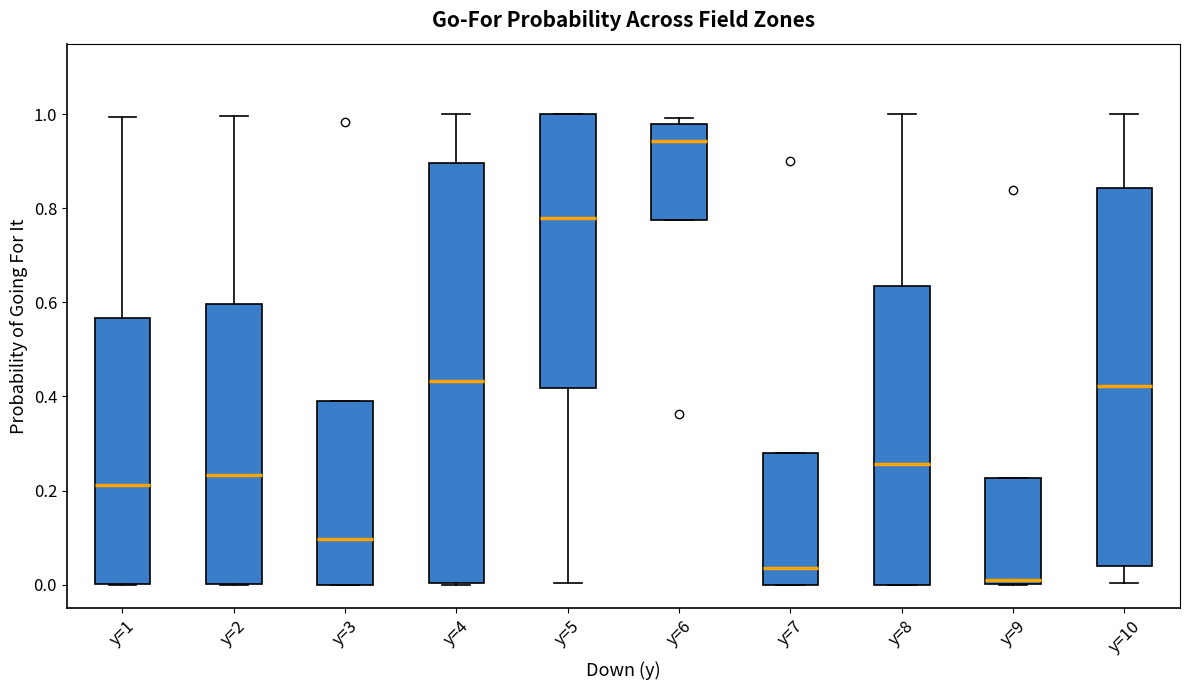

Which box's median line is the lowest?

y=9